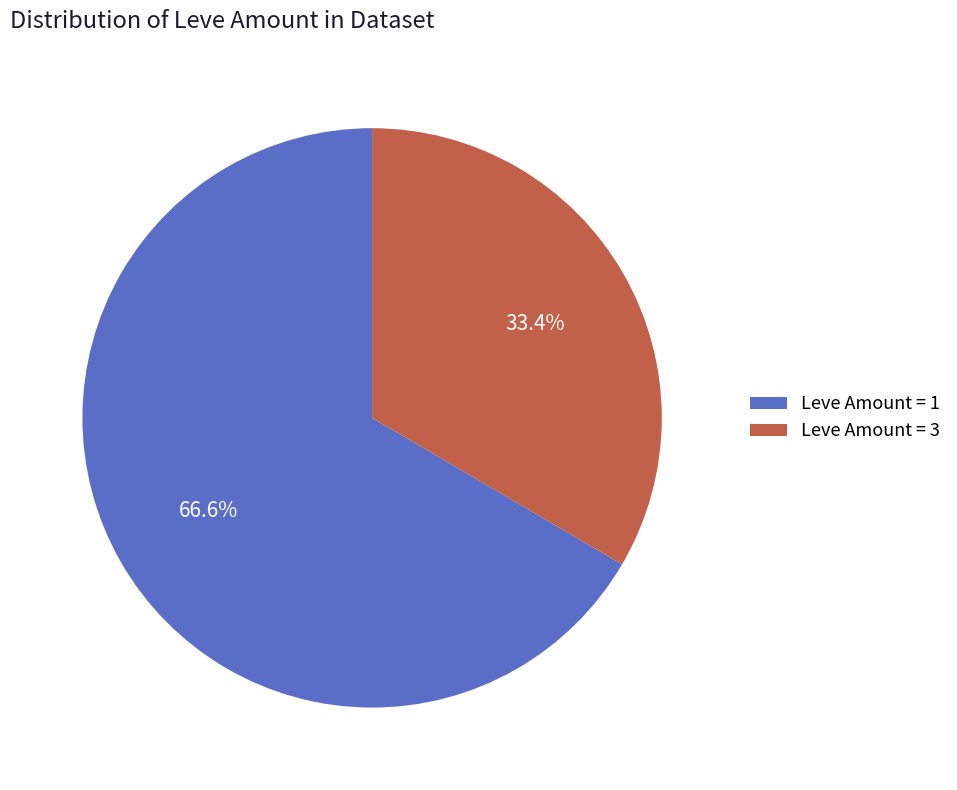

Is Leve Amount = 1 the majority of the pie?

Yes